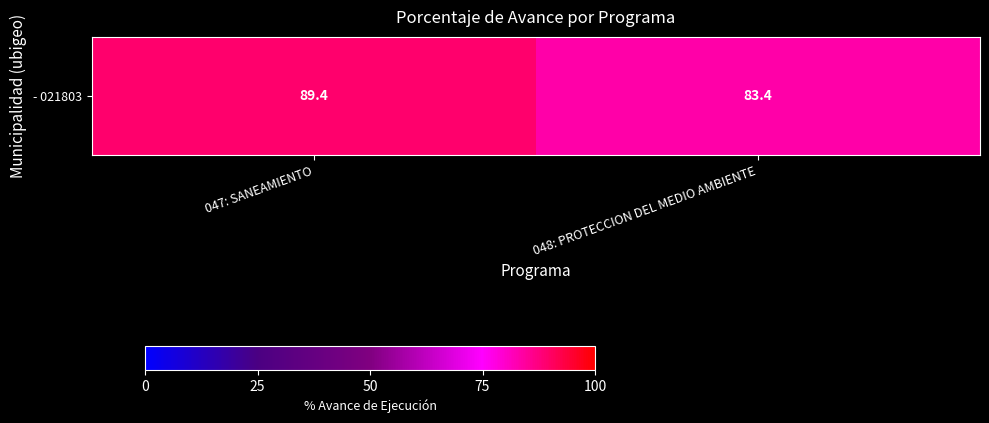

Where is the data nearest to the value 86?

048: PROTECCION DEL MEDIO AMBIENTE